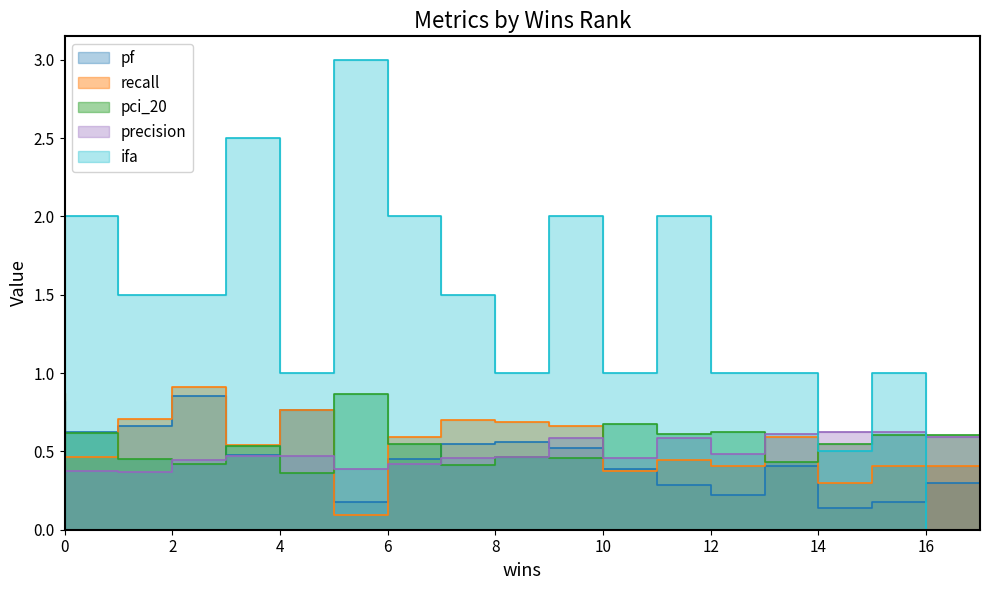

Which series has the largest range (max minus min)?

ifa